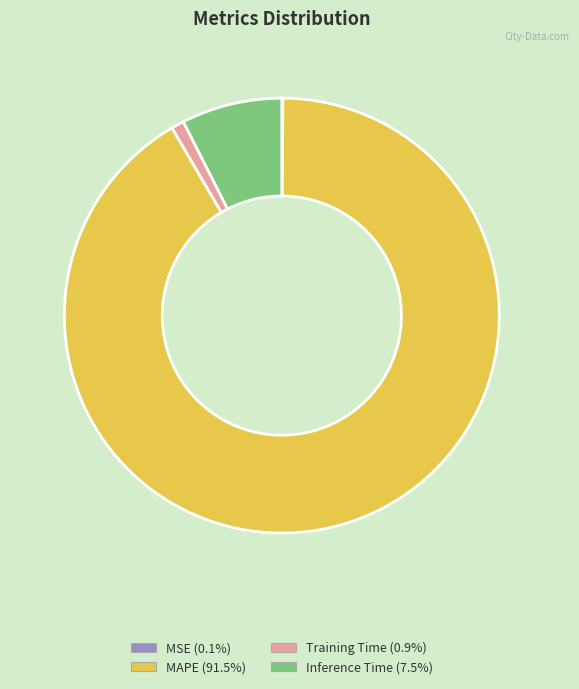

Is MAPE (91.5%) the majority of the pie?

Yes